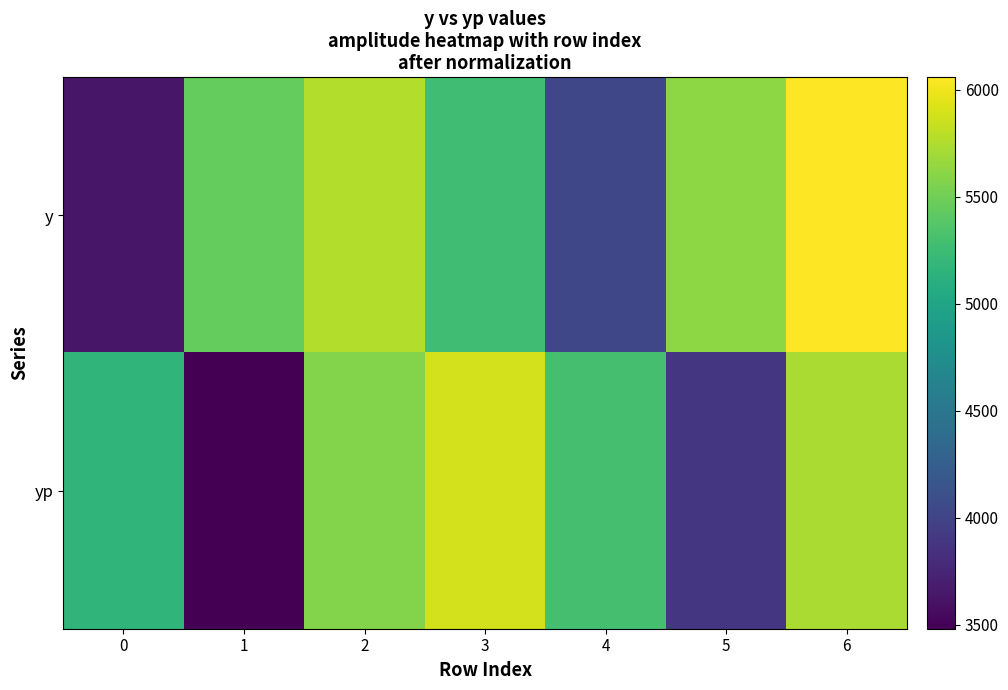

Rank the series by their maximum value, from highest to lowest.

y, yp